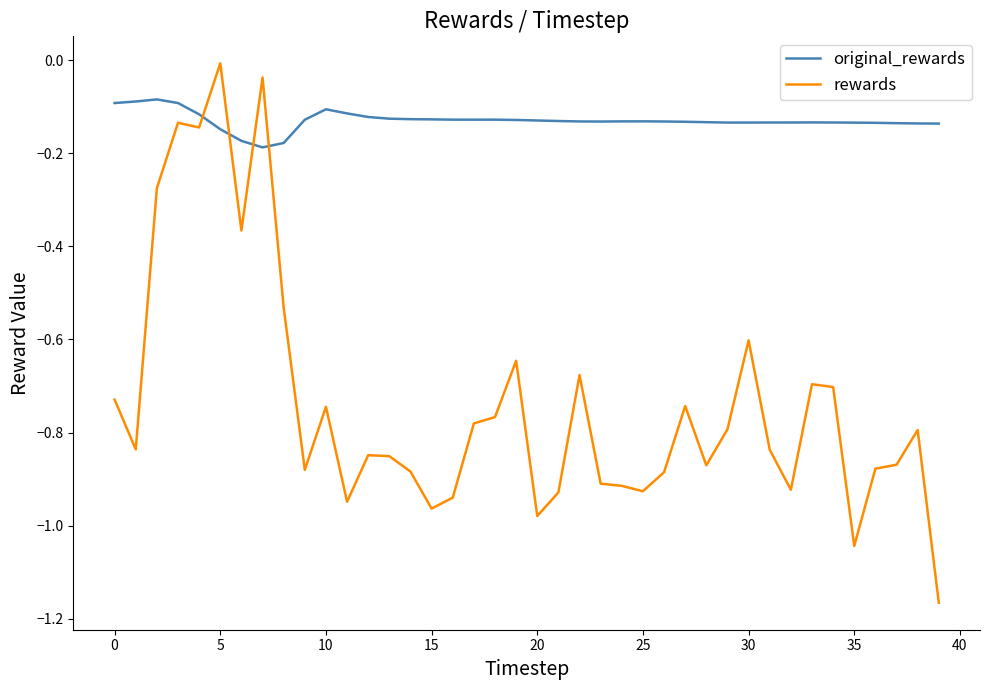

What is the difference between the maximum and minimum values in the rewards series?

1.2